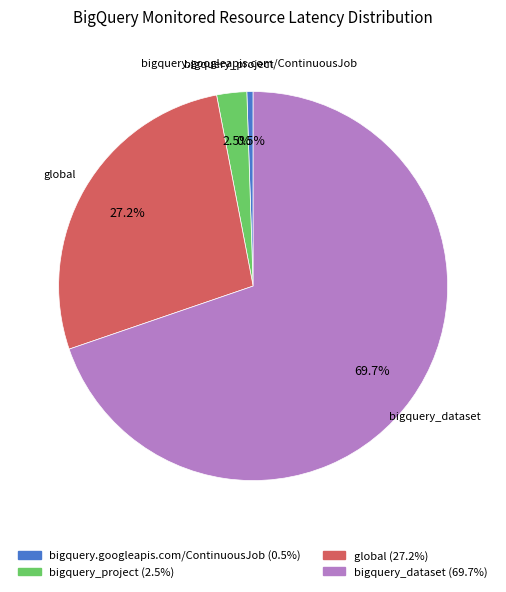

How many slices are in this pie chart?

4